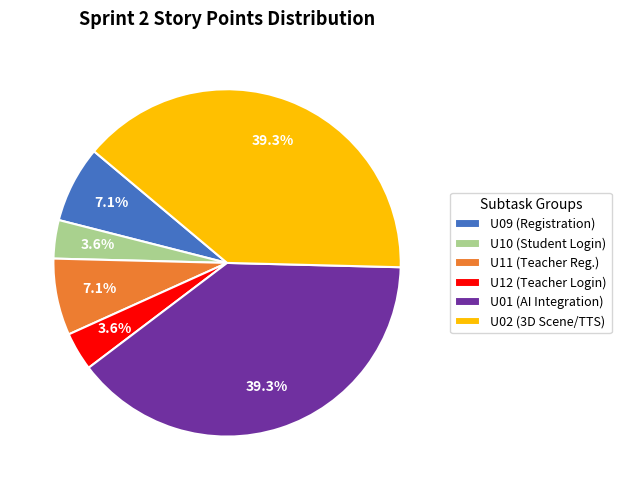

Is U01 (AI Integration) the majority of the pie?

No